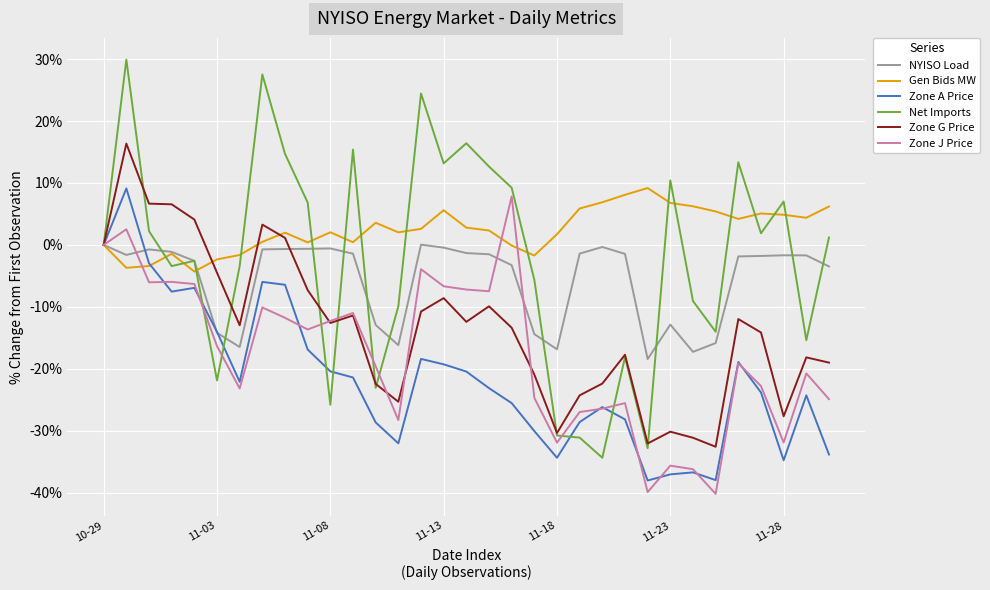

Which series has the widest spread of values?

Net Imports